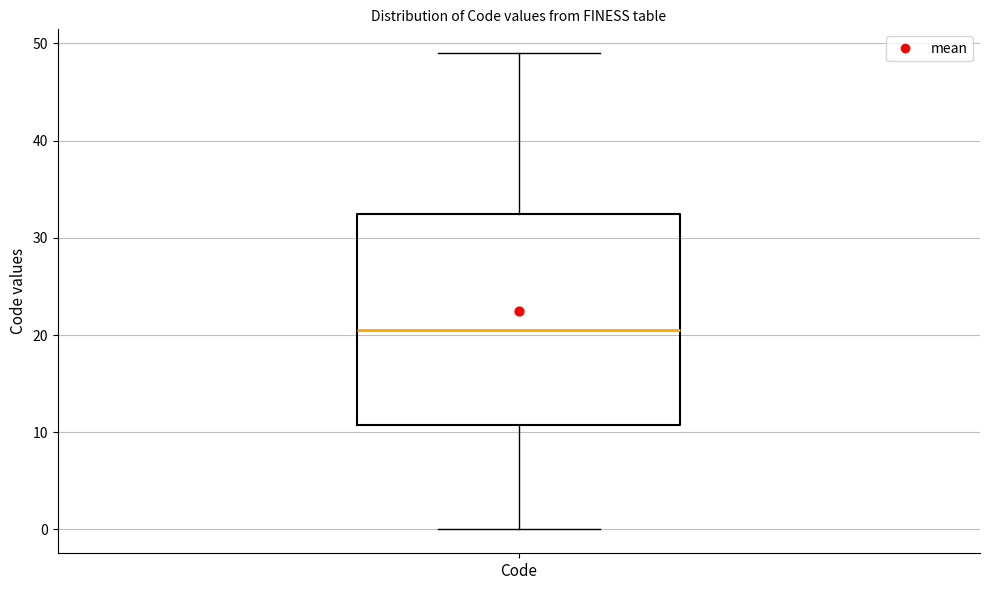

Transcribe this box plot: give where the median line is, the range the box spans, and where the two whiskers end, as read against the y-axis. The values are not printed on the chart, so give them approximately, as read against the axis.

median 21, box 11 to 33, whiskers 0 to 49